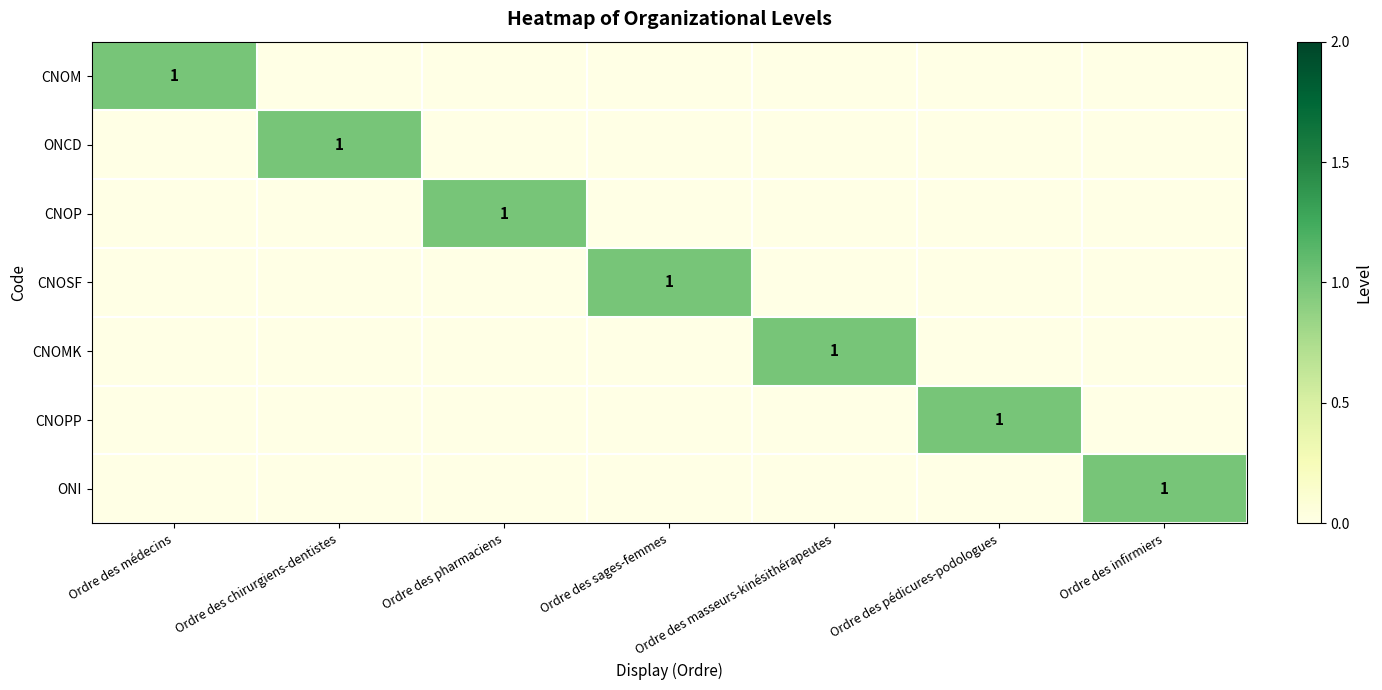

How many data points does each series have?

7